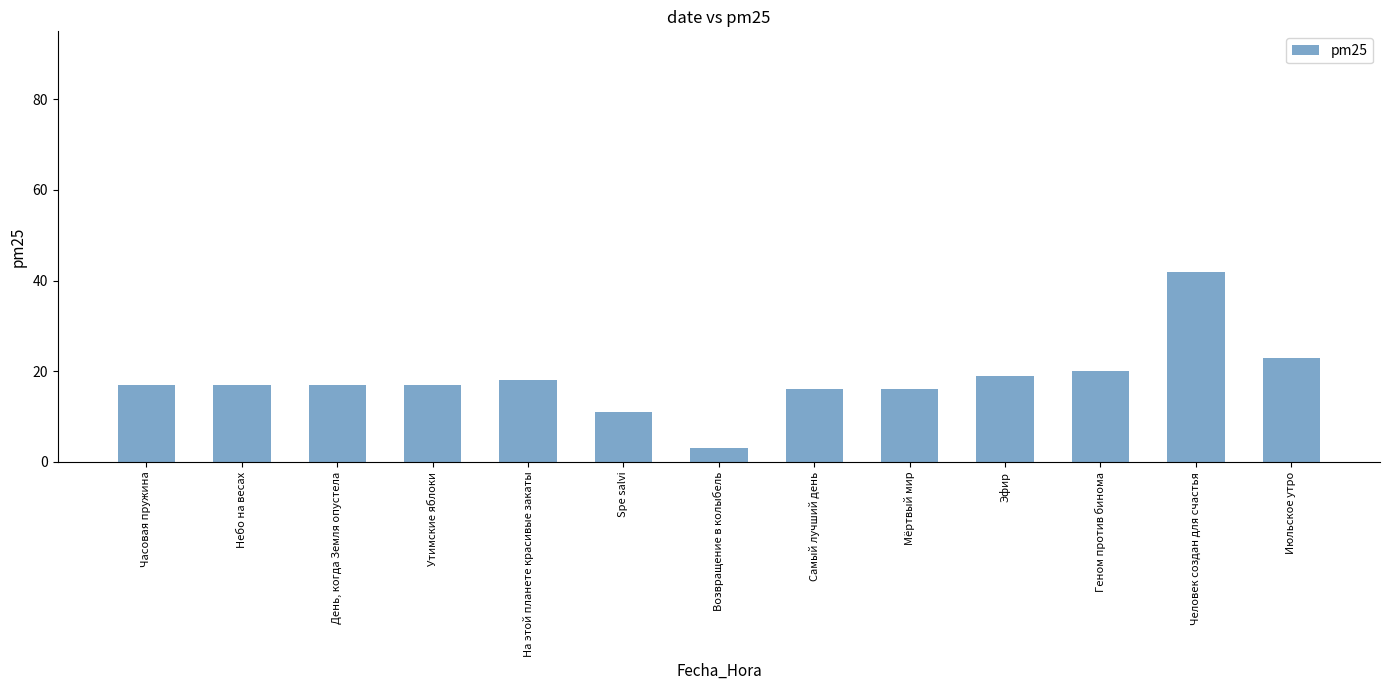

Which has a higher value, День, когда Земля опустела or Эфир?

Эфир